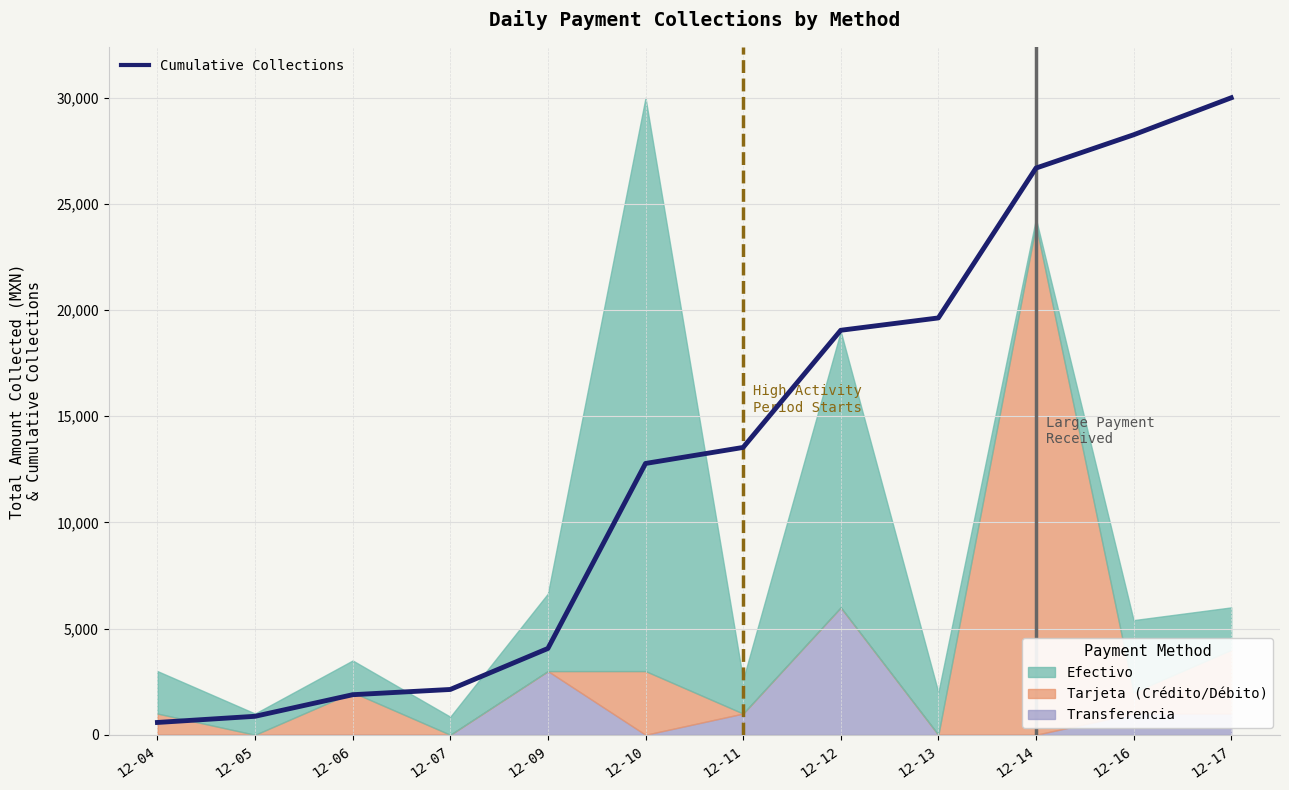

List the labels in order of value, largest first.

12-17, 12-16, 12-14, 12-13, 12-12, 12-11, 12-10, 12-09, 12-07, 12-06, 12-05, 12-04